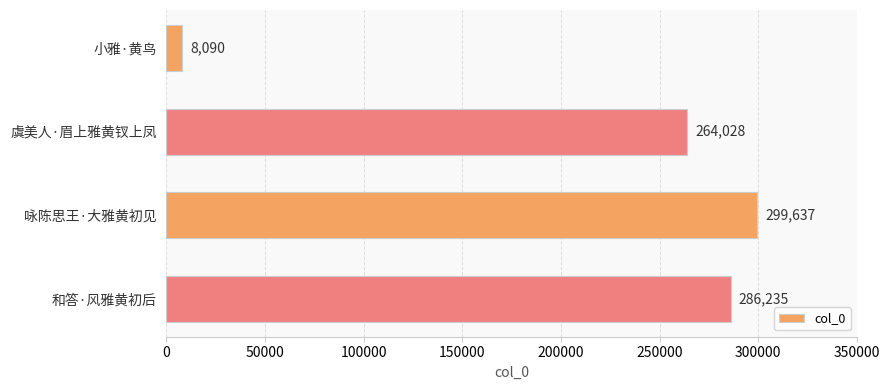

What is the sum of all values?

857990